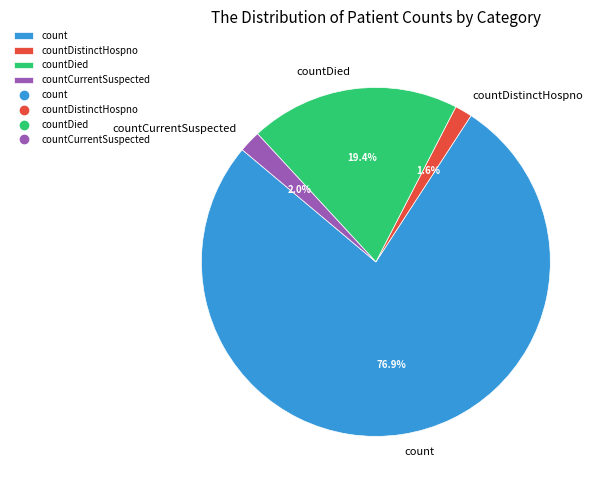

Which slice is the largest?

count